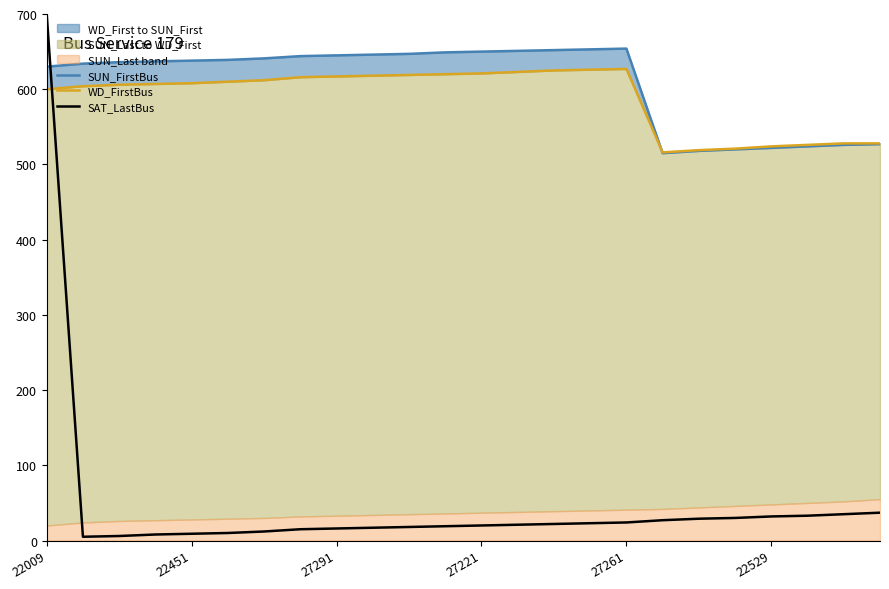

Between 13 and 21, which series saw the biggest shift?

SUN_FirstBus